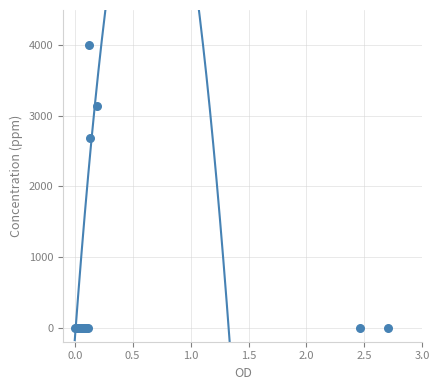

What Y value in the scatter plot is closest to 2000?

2692.1